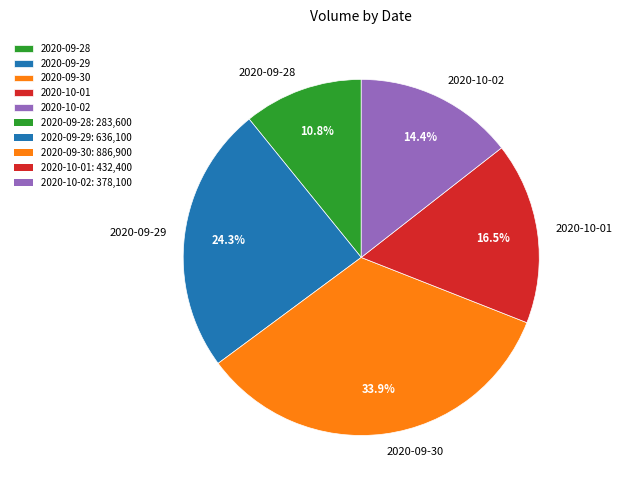

Which has a higher value, 2020-10-01 or 2020-10-02?

2020-10-01